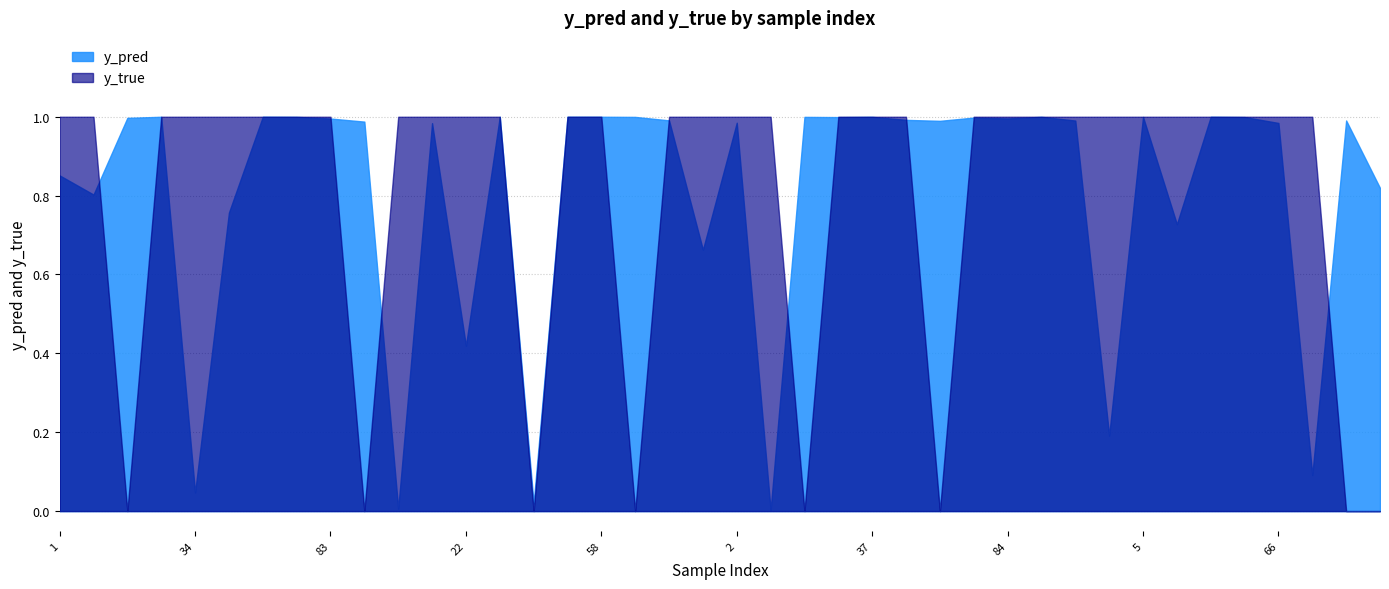

Is it true that y_pred equals 0.8 at 8?

True